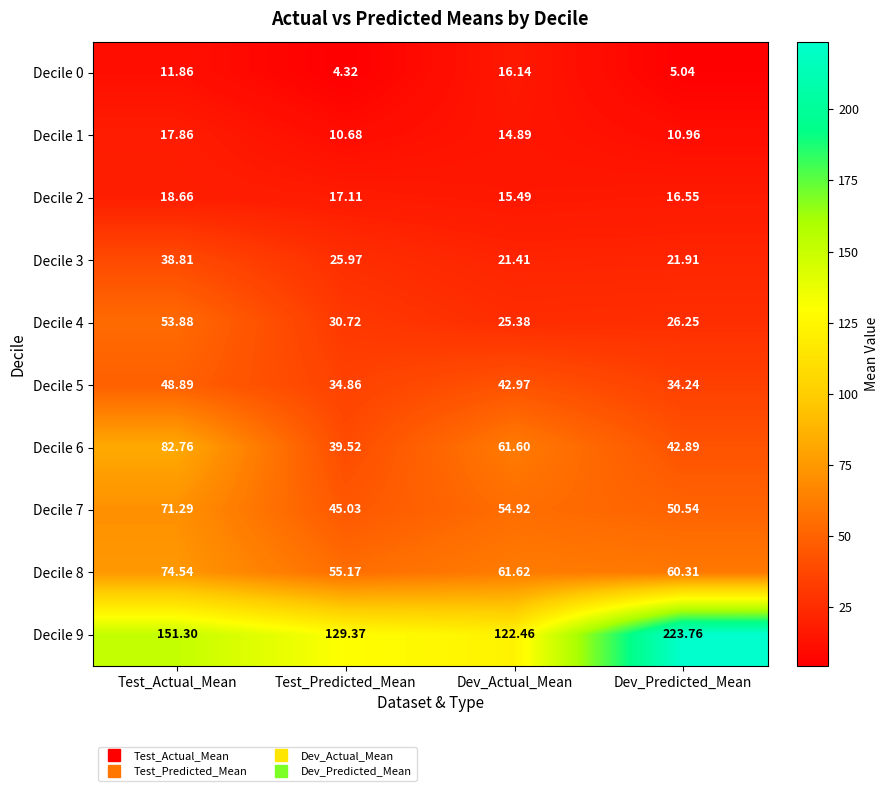

Which series has the largest total across all categories?

Decile 9